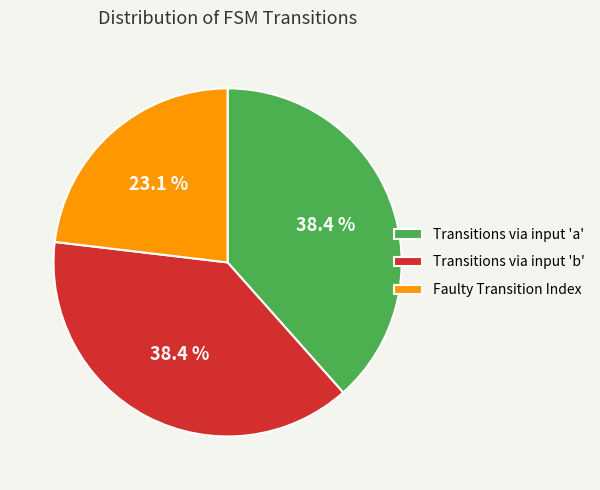

What is the total percentage of Transitions via input 'a' and Faulty Transition Index?

61.6%